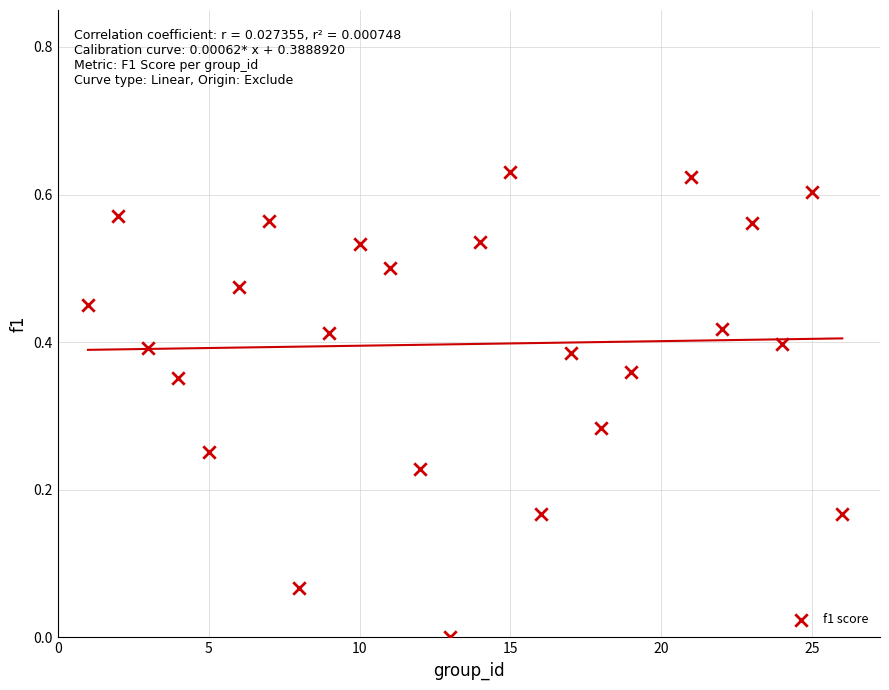

What is the range of X values (max minus min)?

25.0